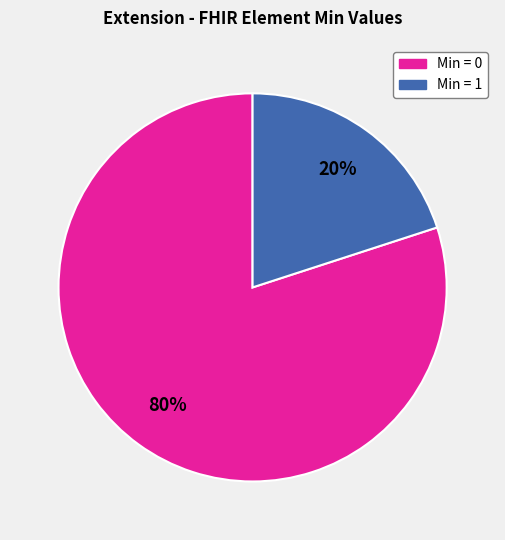

To the nearest percent, what is the difference between the largest and smallest slice percentages?

60%